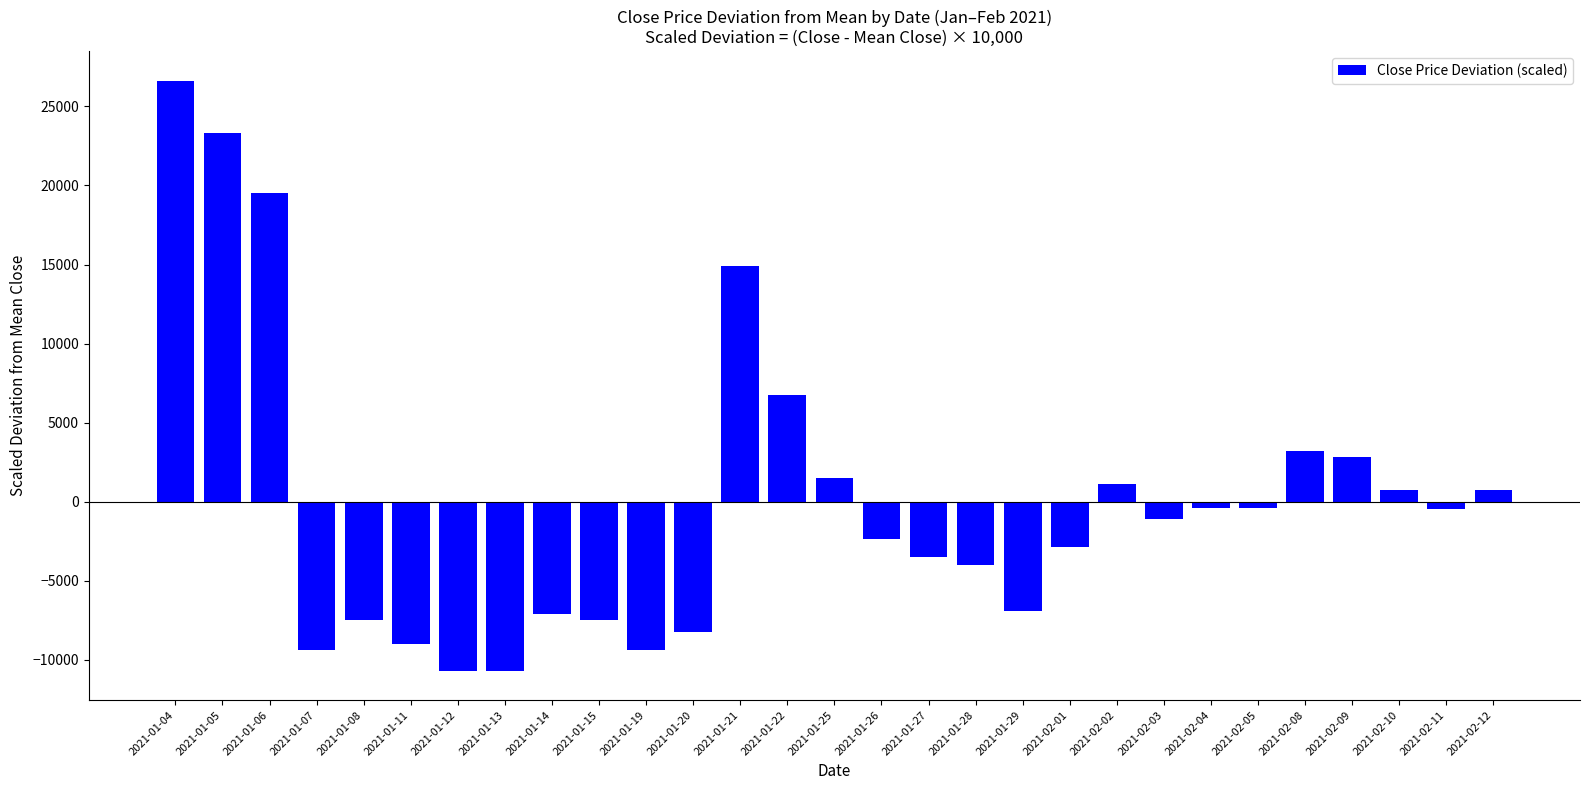

What is the difference between the second highest and minimum values?

34000.0